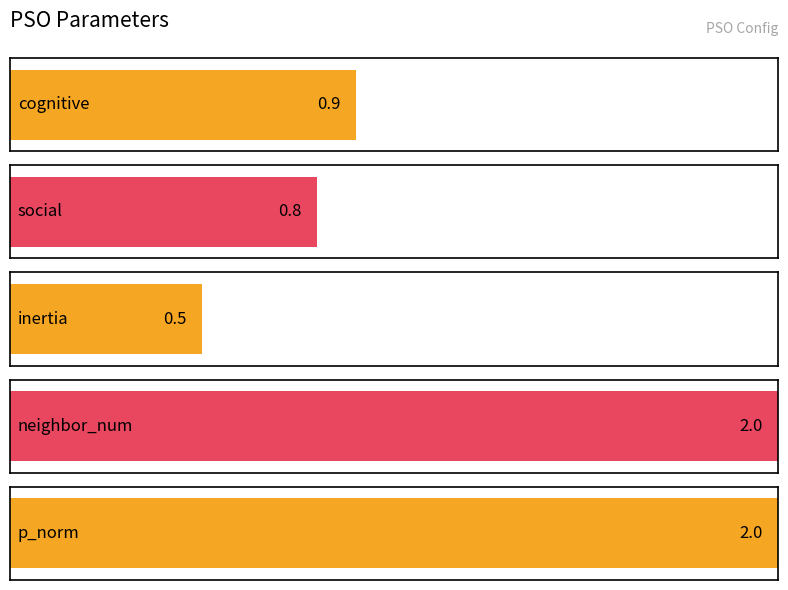

Rank the categories by value from highest to lowest.

neighbor_num, p_norm, cognitive, social, inertia